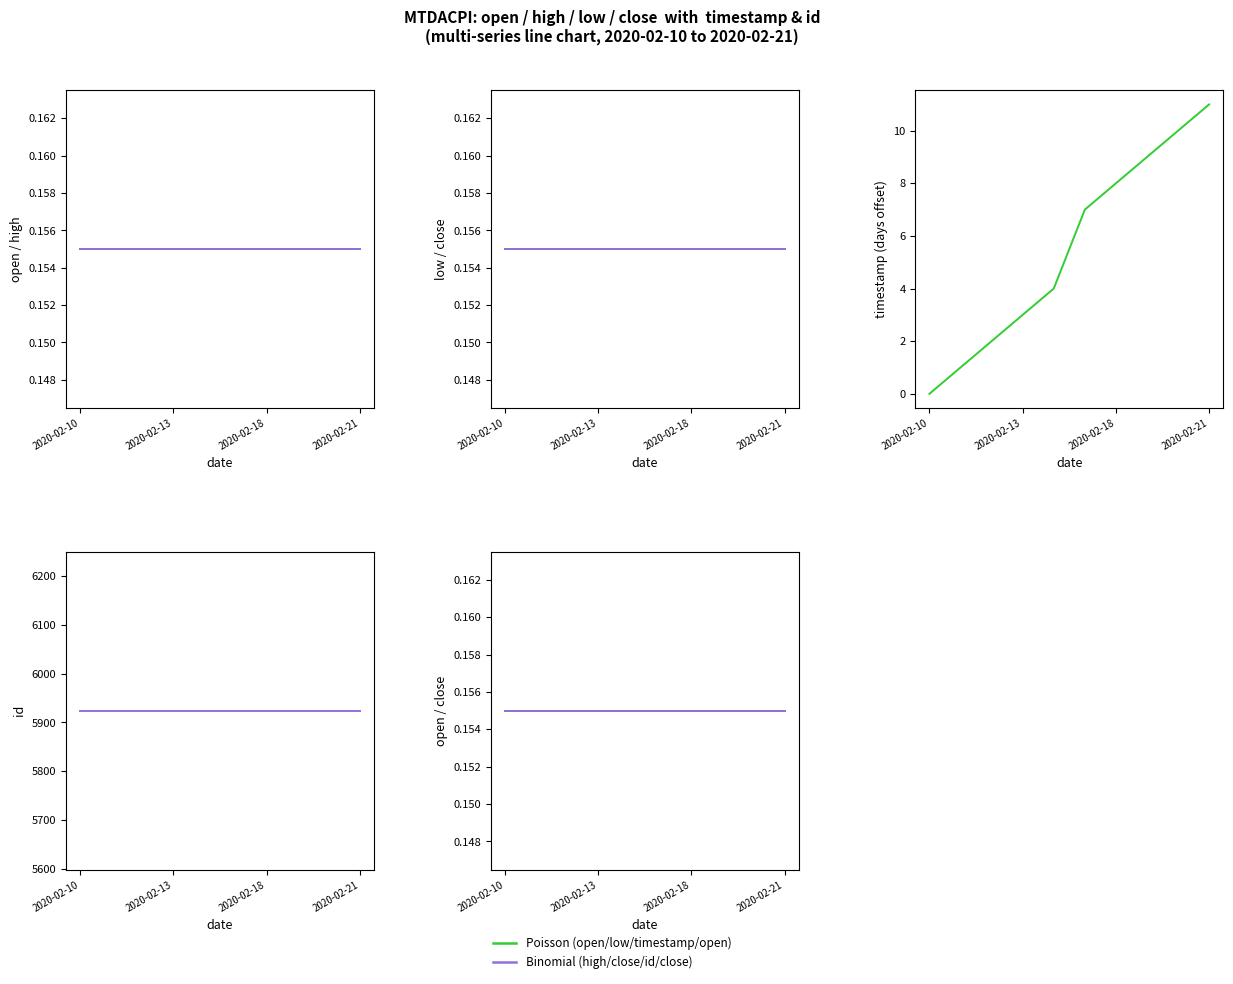

What position from the right is 8?

2